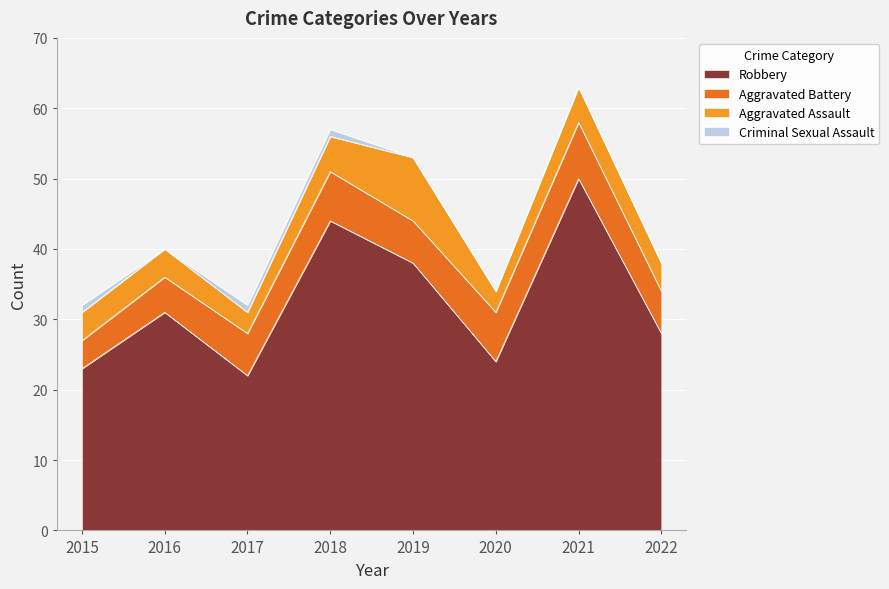

Where is the first local maximum for Aggravated Assault?

2019